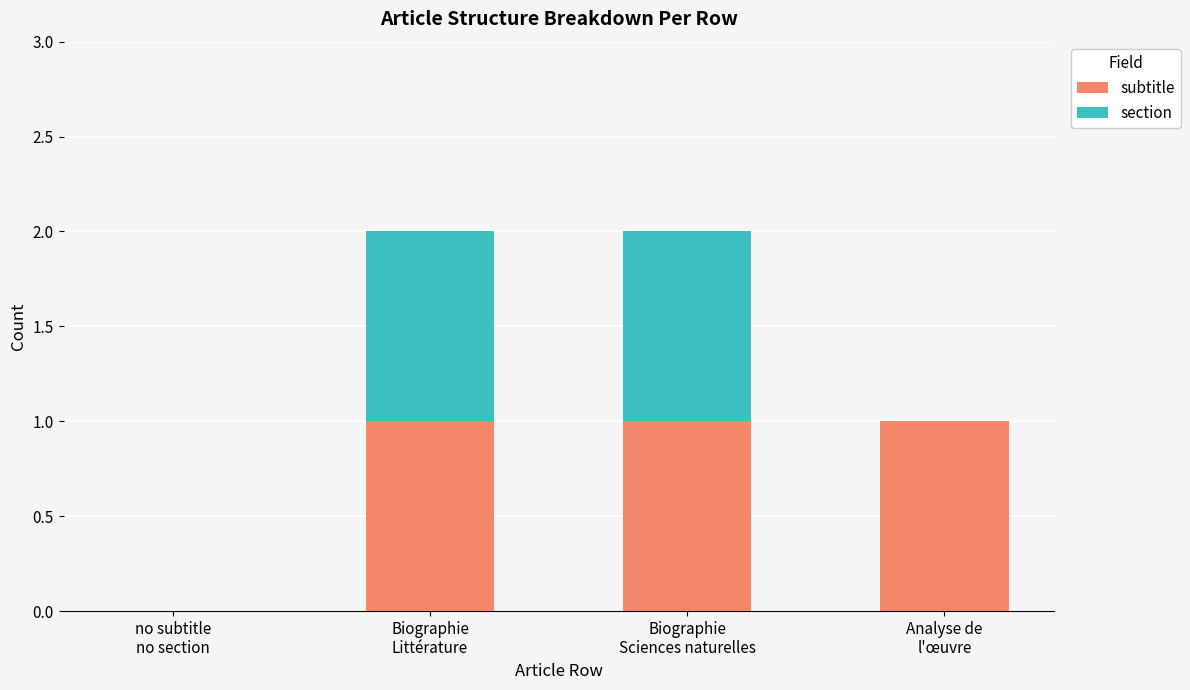

How many categories are shown in the chart?

4